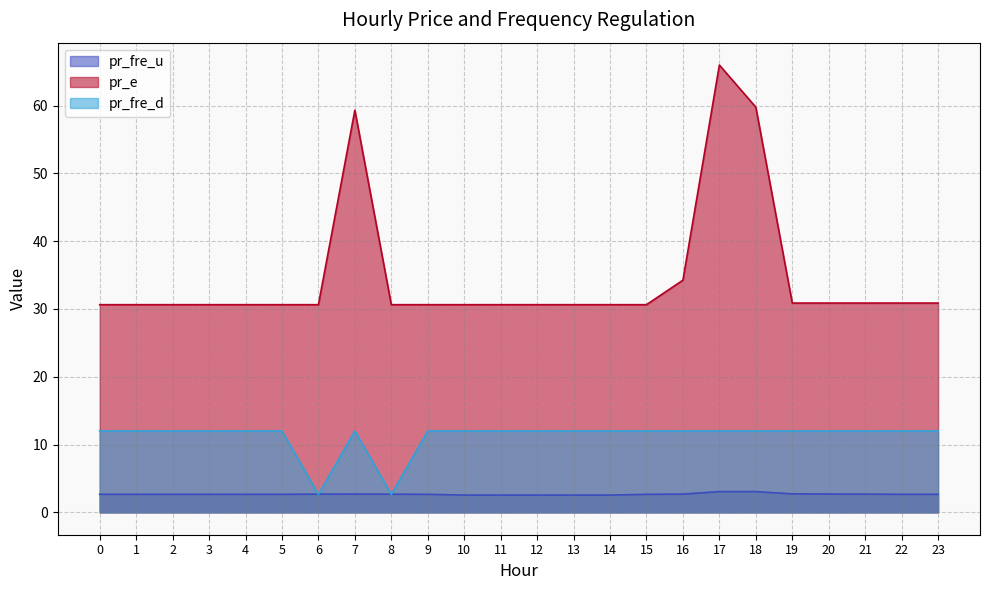

Rank the categories by pr_e value from lowest to highest.

0, 1, 2, 3, 4, 5, 6, 8, 9, 10, 11, 12, 13, 14, 15, 20, 21, 22, 23, 19, 16, 7, 18, 17